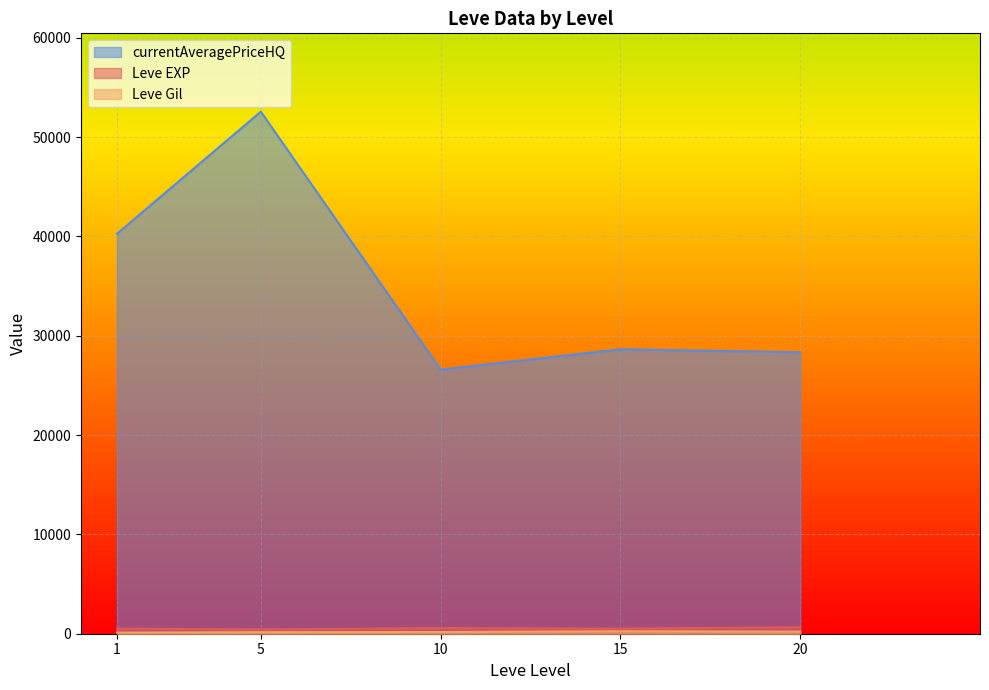

True or false: Leve Gil has more than 2 points higher than both neighbors.

True